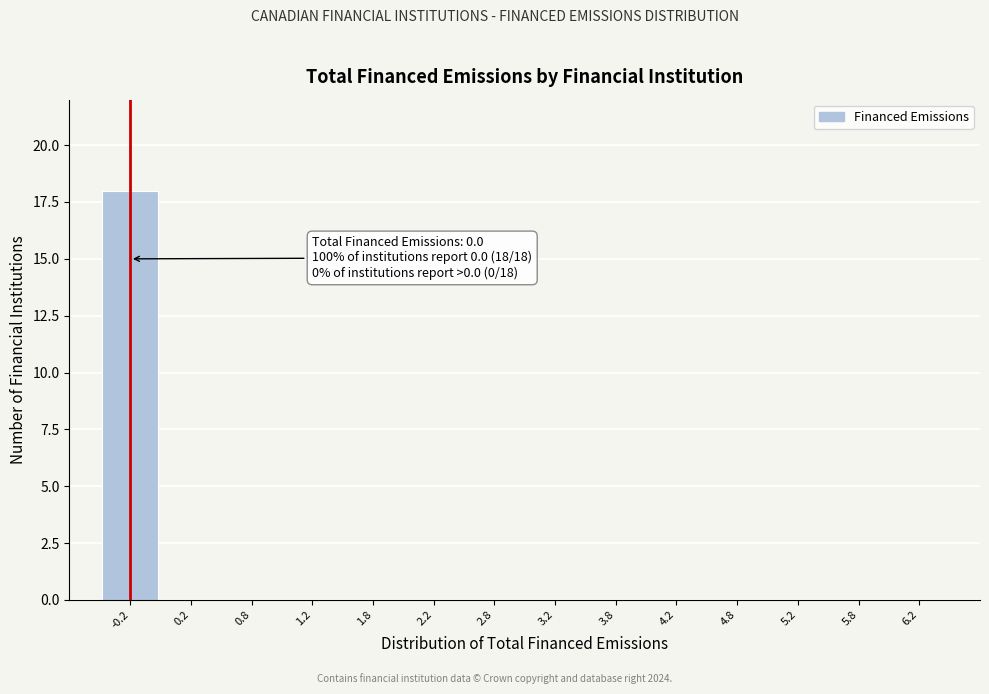

Reading left to right, what are all the values shown in this chart?

-0.2=18	0.2=0	0.8=0	1.2=0	1.8=0	2.2=0	2.8=0	3.2=0	3.8=0	4.2=0	4.8=0	5.2=0	5.8=0	6.2=0